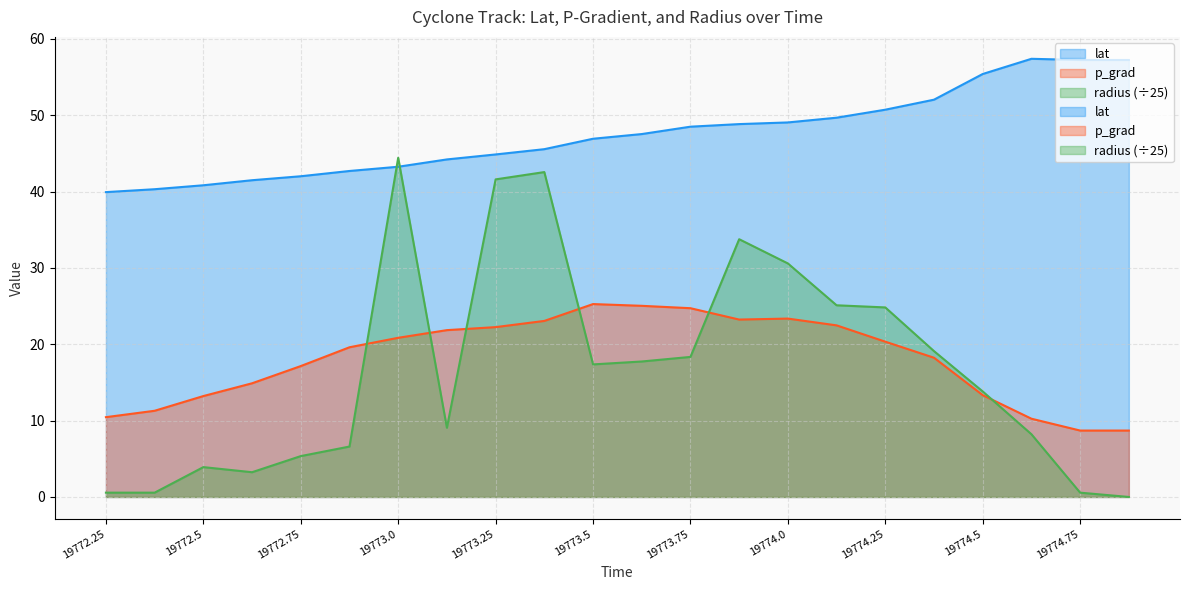

At which category is the sum across all series the highest?

19773.375